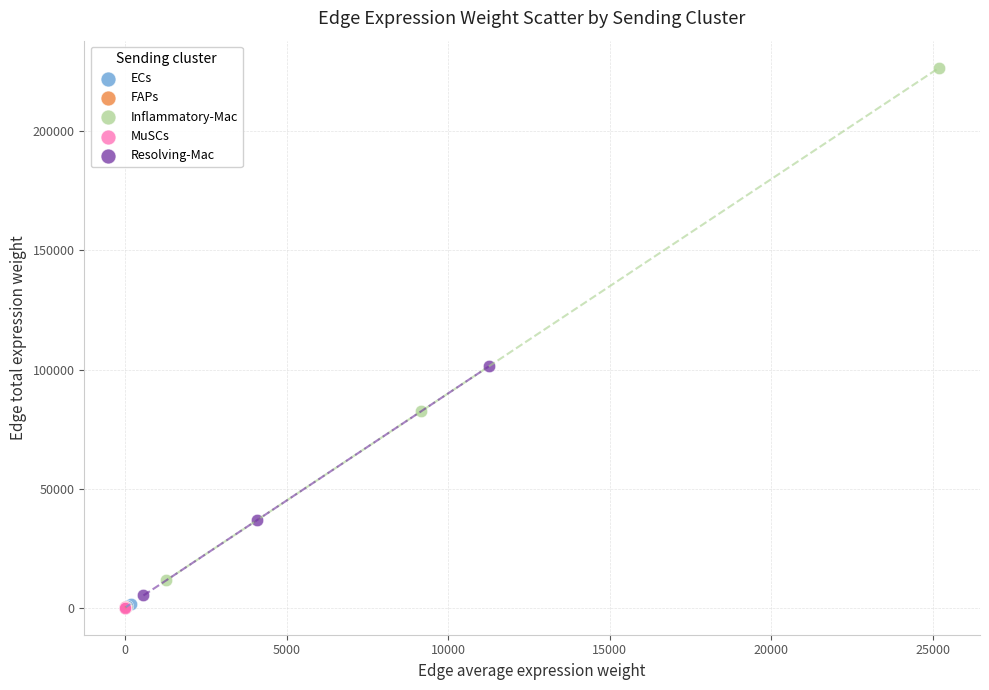

Which series reaches the maximum Y coordinate?

Inflammatory-Mac